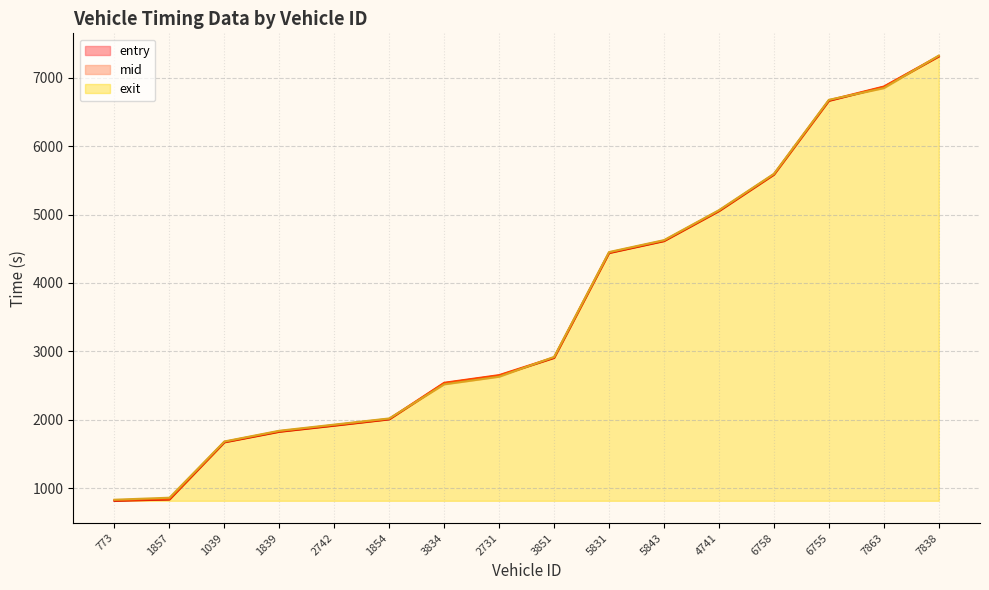

What is the highest value of the mid series?

7318.2